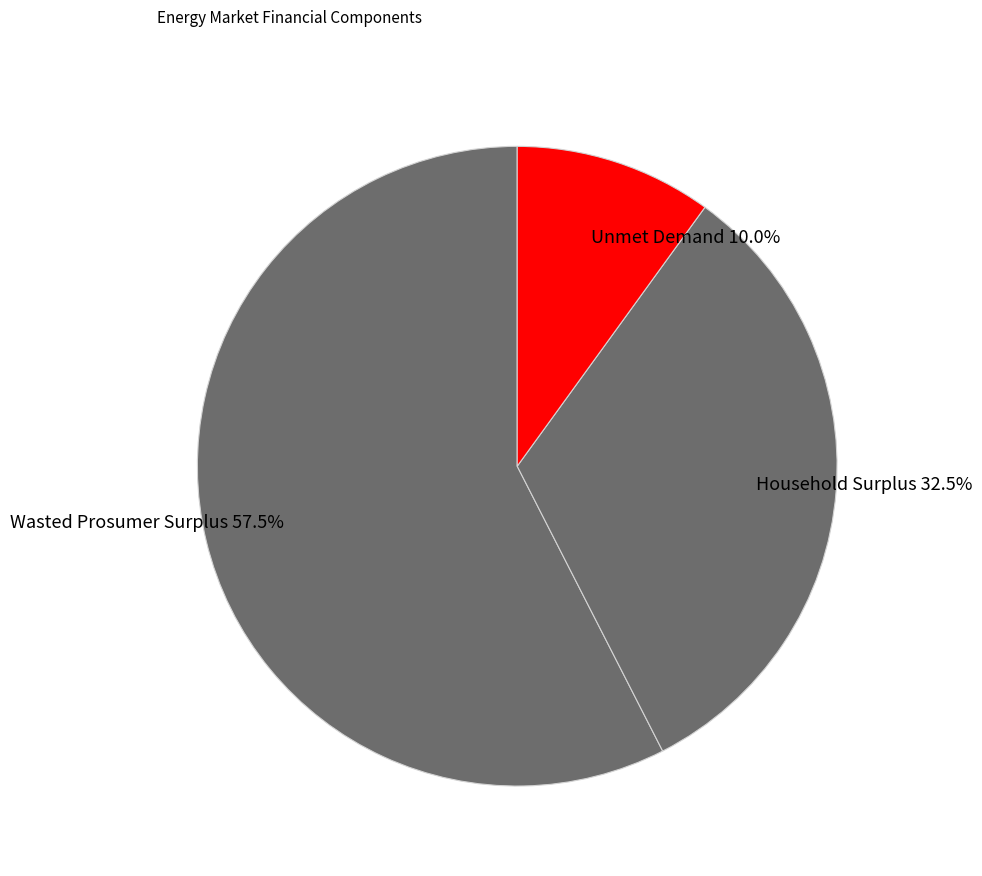

Which category accounts for the majority?

Wasted Prosumer Surplus